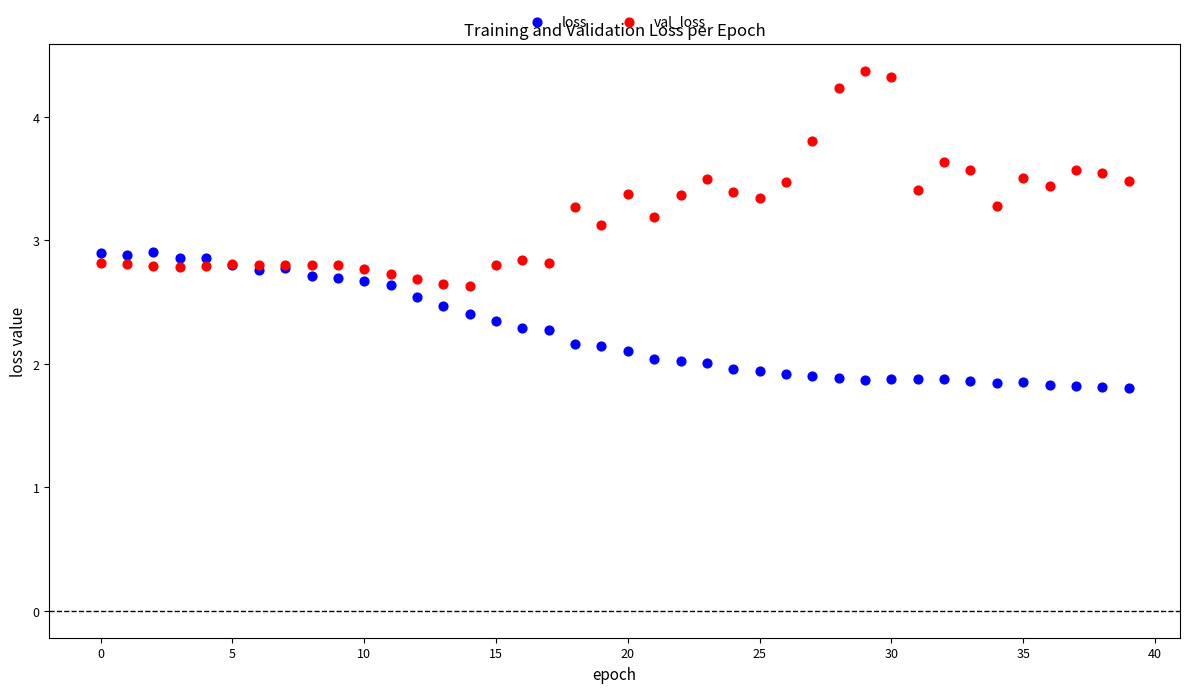

What are all the series names shown in the legend?

loss, val_loss